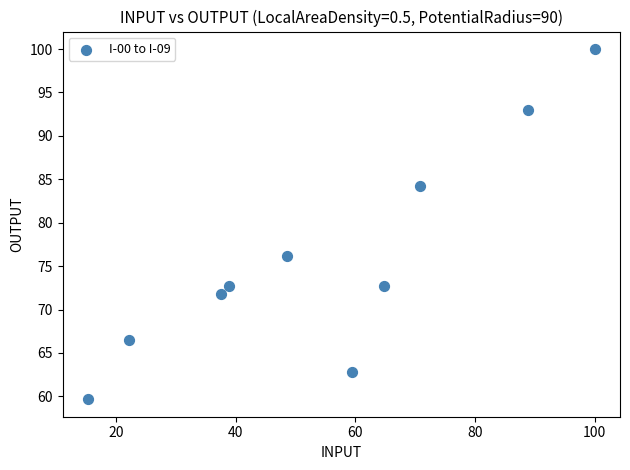

What Y value in the scatter plot is closest to 79?

76.2